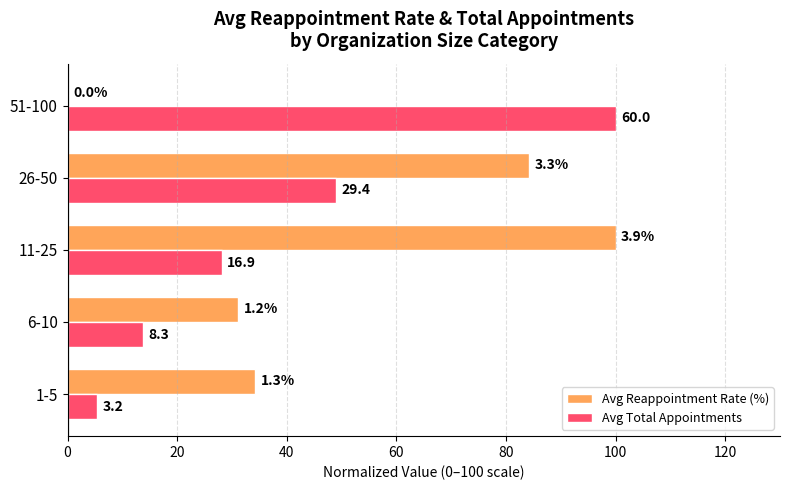

What is the difference between the maximum and minimum values in the Avg Total Appointments series?

94.6